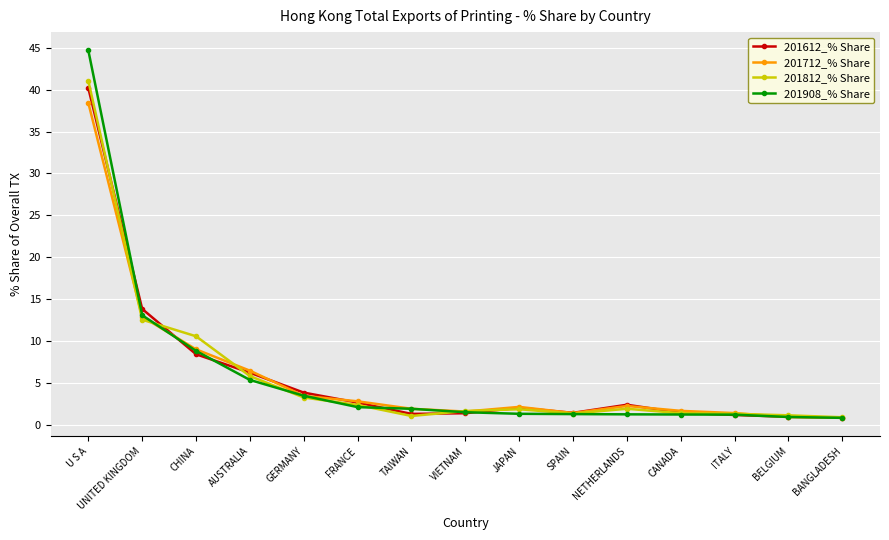

Between CHINA and ITALY, which series saw the biggest shift?

201812_% Share